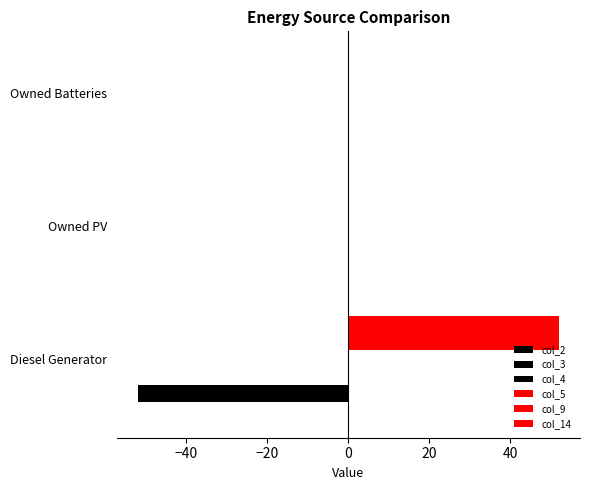

Is it true that col_3 equals -52.0 at Diesel Generator?

True